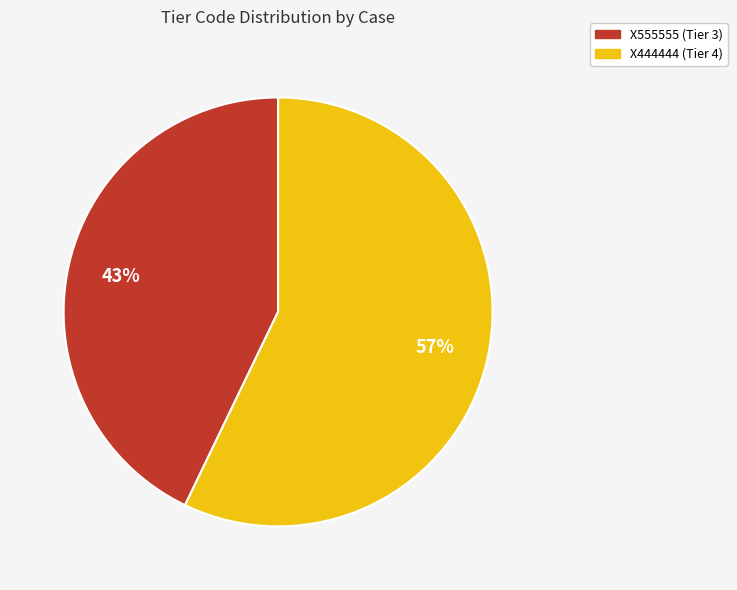

Is there a majority slice in this chart?

Yes